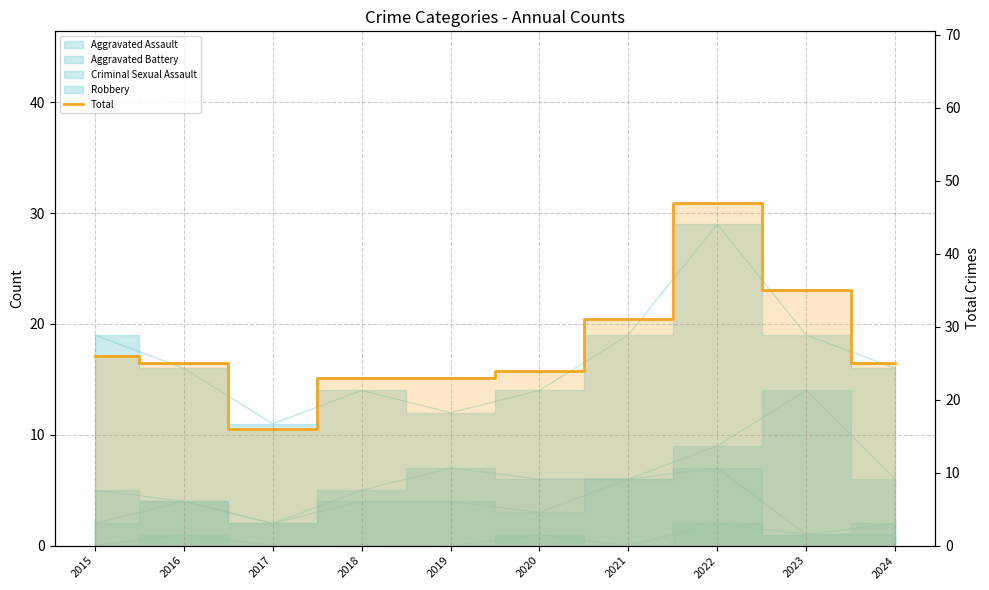

Rank the categories by value from lowest to highest.

2017, 2018, 2019, 2020, 2016, 2024, 2015, 2021, 2023, 2022